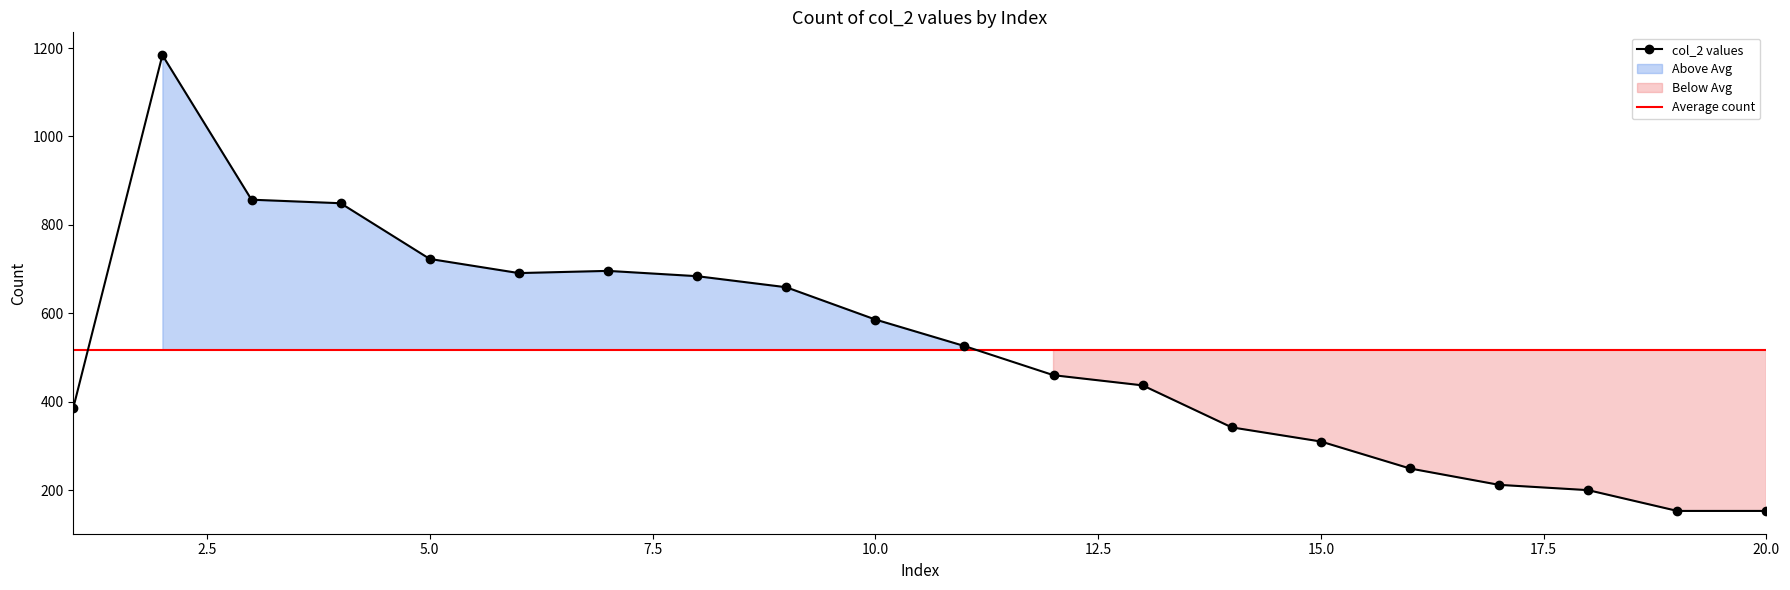

How many values are below 526?

10